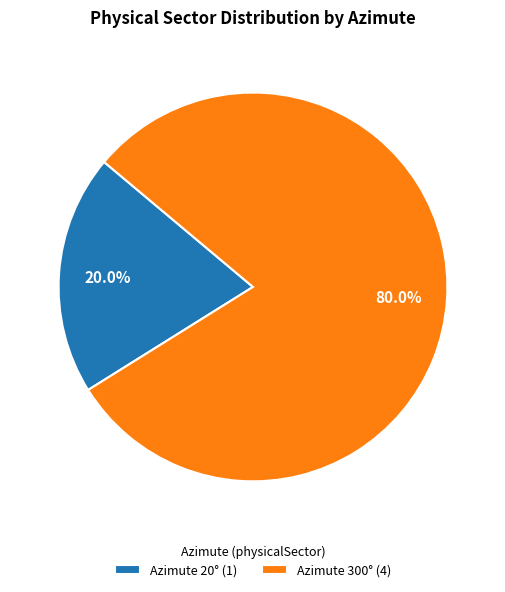

Which has a higher value, Azimute 20° or Azimute 300°?

Azimute 300°